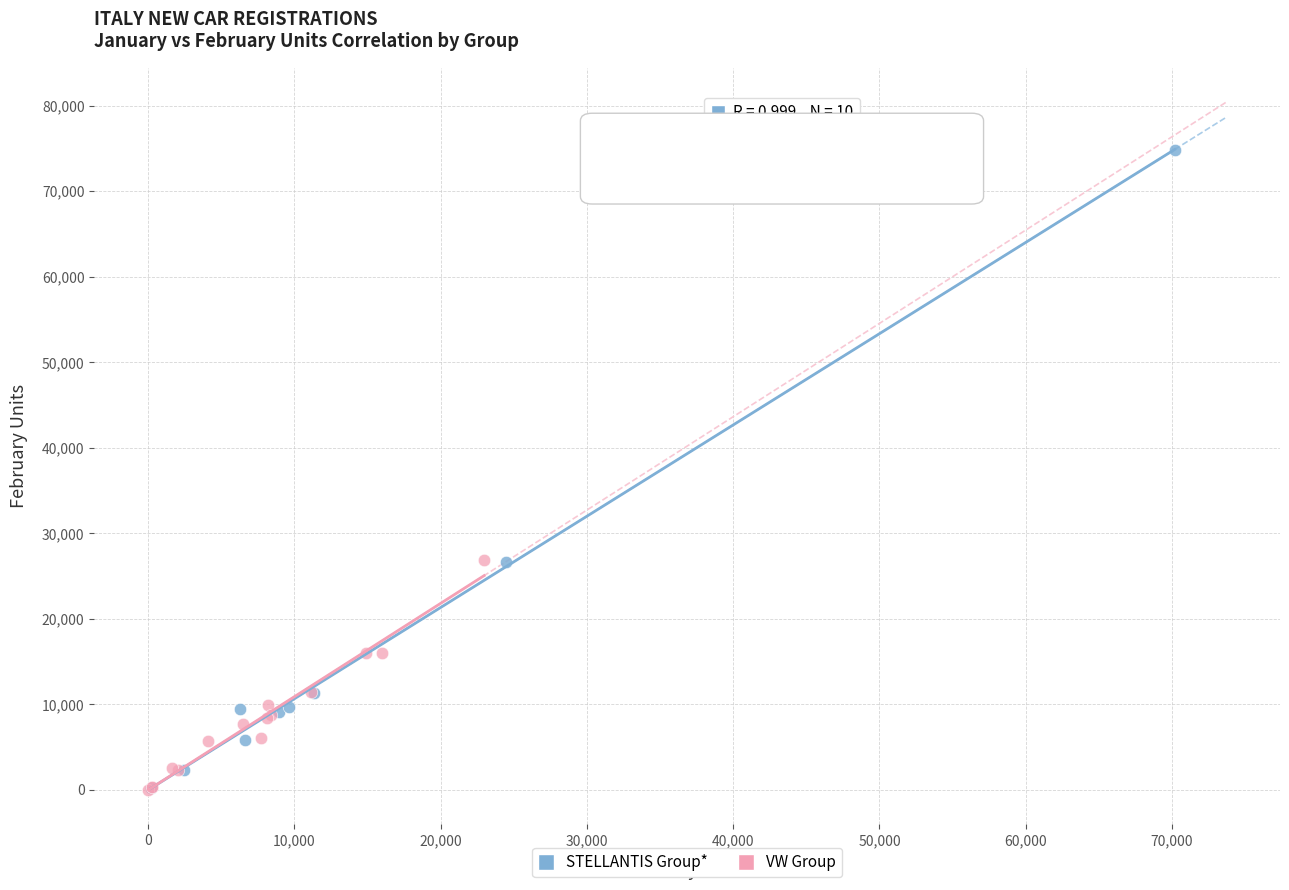

Which series contains the highest Y value?

STELLANTIS Group*